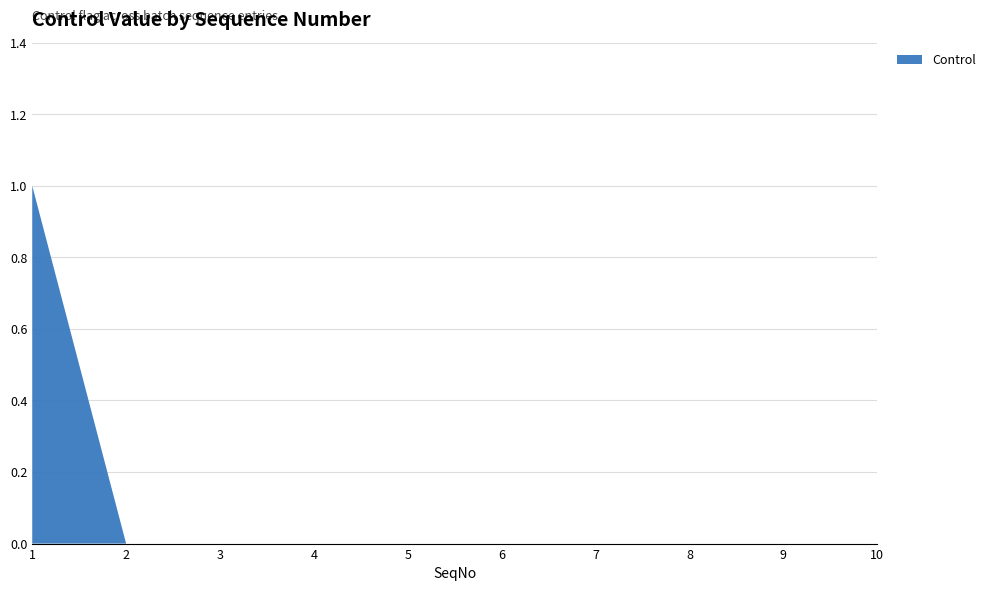

Reading left to right, extract all data points from this chart.

1=1	2=0	3=0	4=0	5=0	6=0	7=0	8=0	9=0	10=0